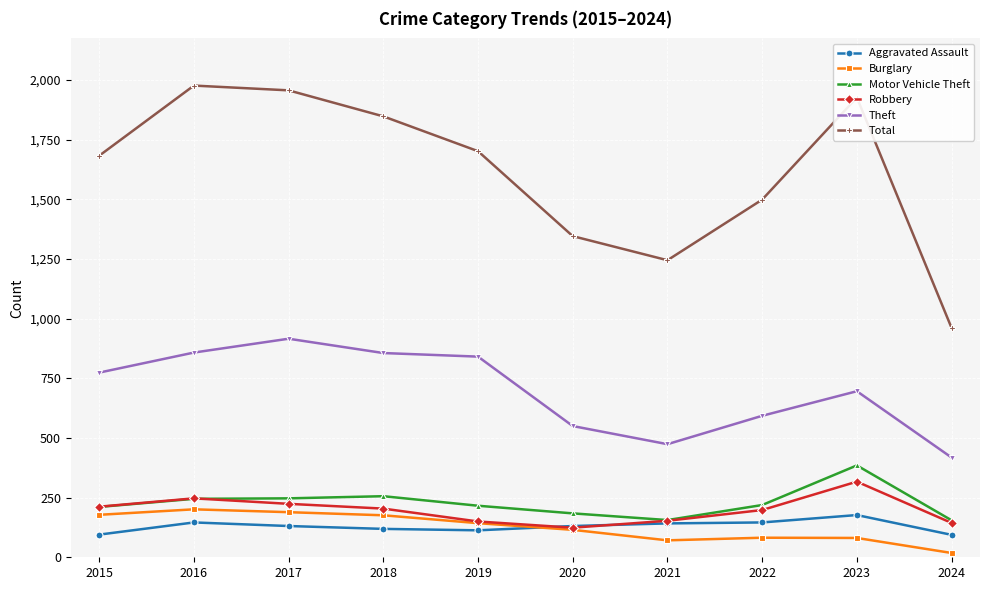

What value does the Total series have at 2020?

1346